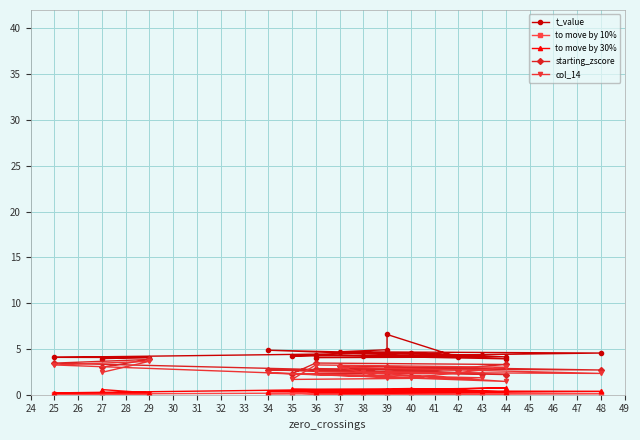

Which series has the largest range (max minus min)?

t_value